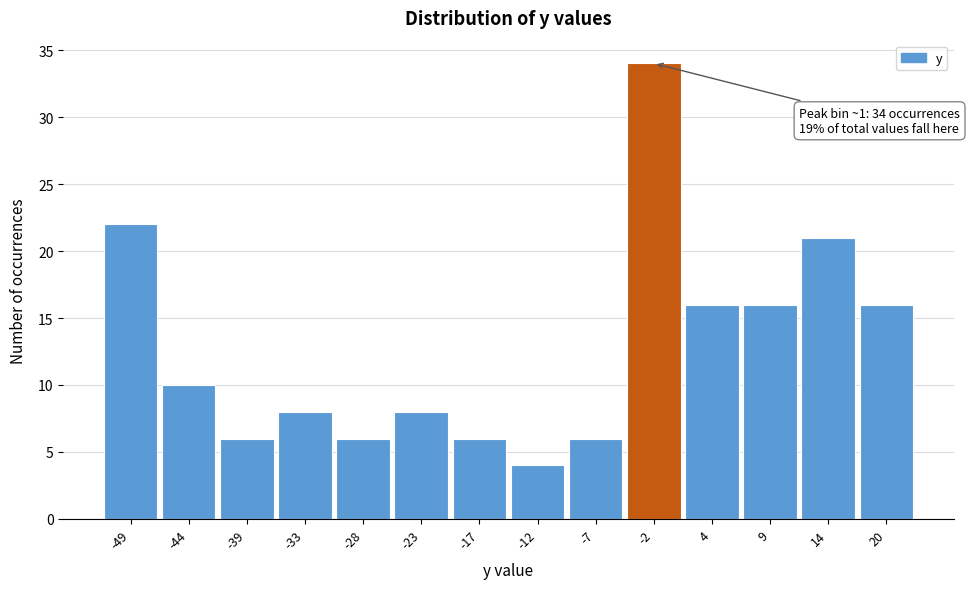

Reading right to left, transcribe all the data shown in this chart.

20=16	14=21	9=16	4=16	-2=34	-7=6	-12=4	-17=6	-23=8	-28=6	-33=8	-39=6	-44=10	-49=22